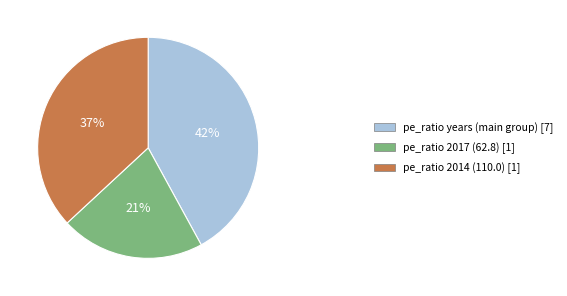

To the nearest percent, what is the average slice percentage?

33%